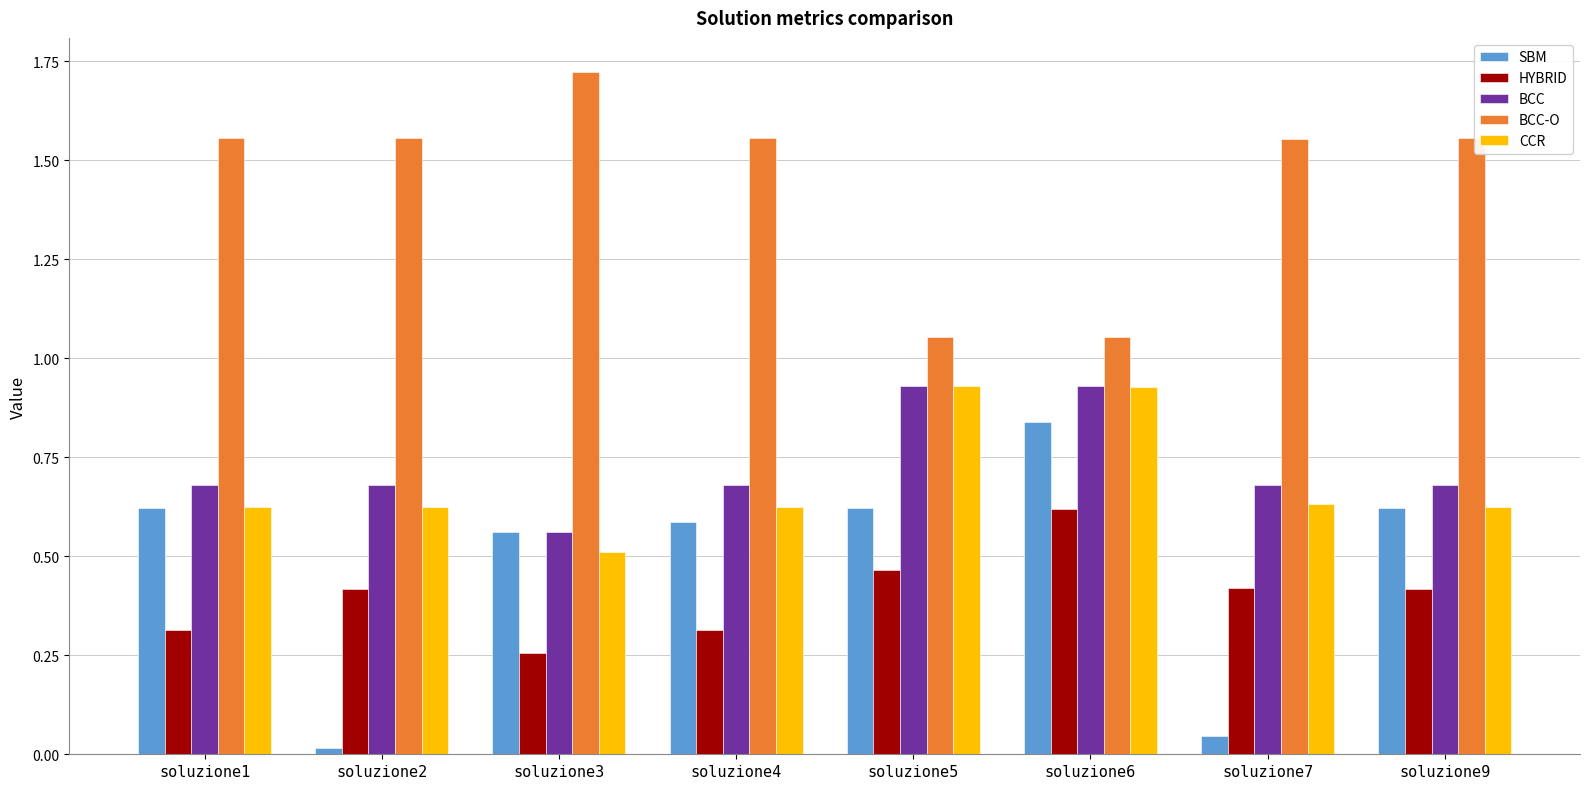

What is the total value across all series at soluzione5?

4.0